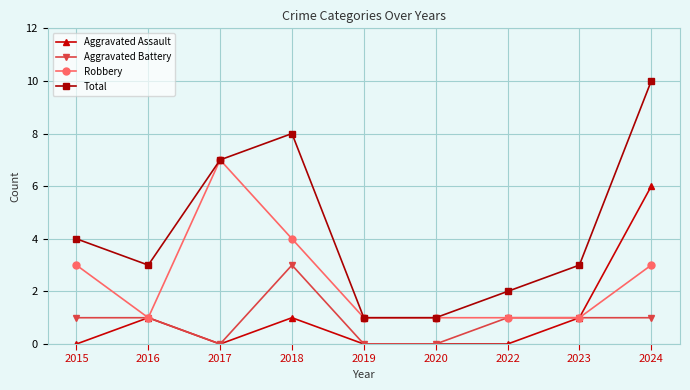

Rank the series by their maximum value, from highest to lowest.

Total, Robbery, Aggravated Assault, Aggravated Battery